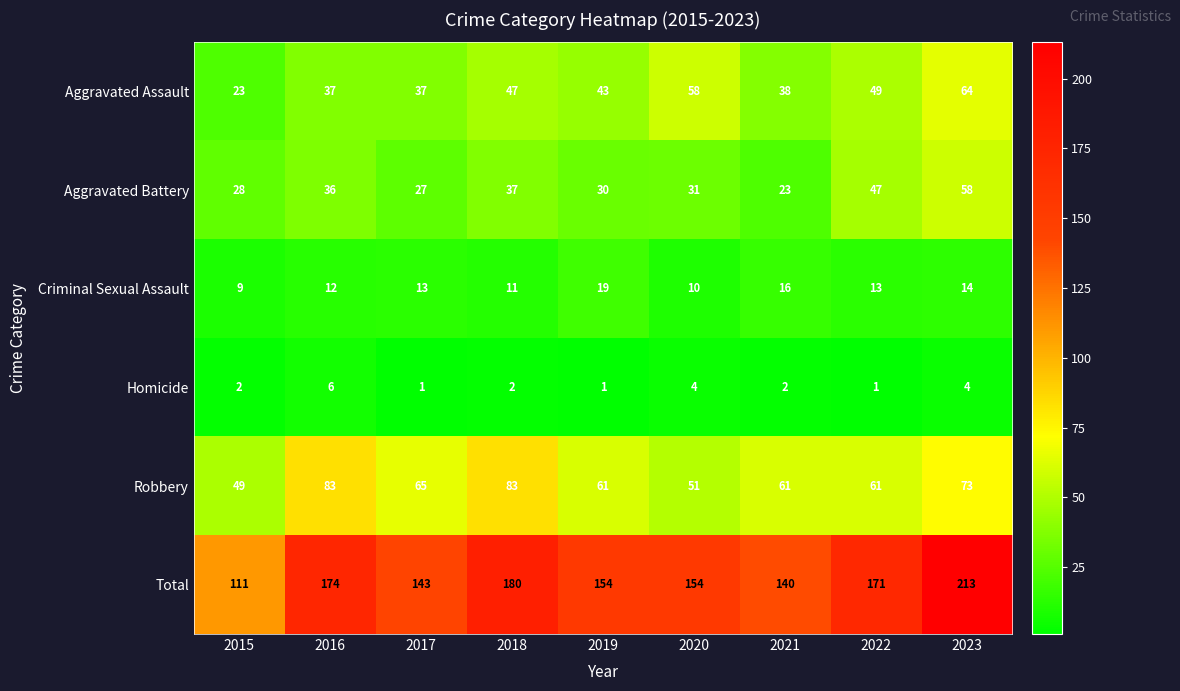

Rank the series at 2020 from lowest to highest value.

Homicide, Criminal Sexual Assault, Aggravated Battery, Robbery, Aggravated Assault, Total